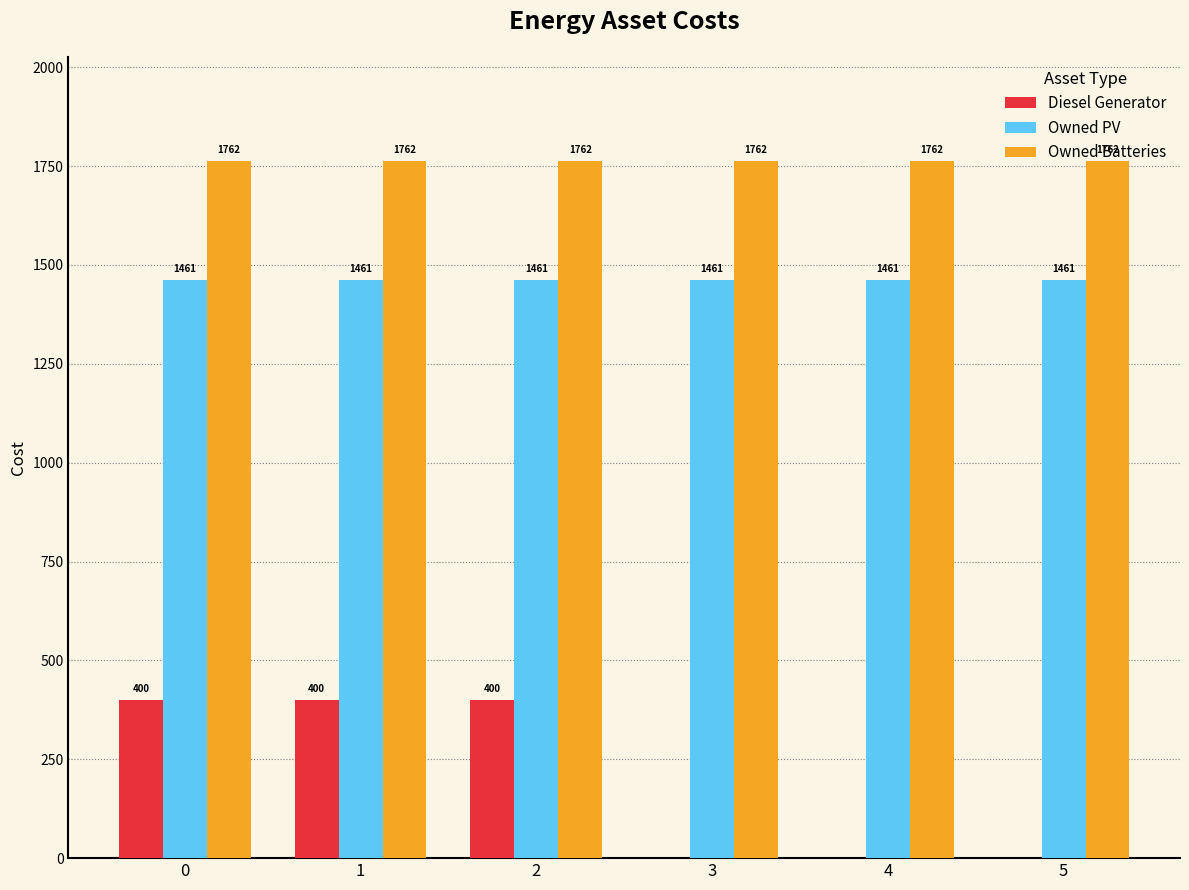

Between 0 and 5, which series saw the biggest shift?

Diesel Generator